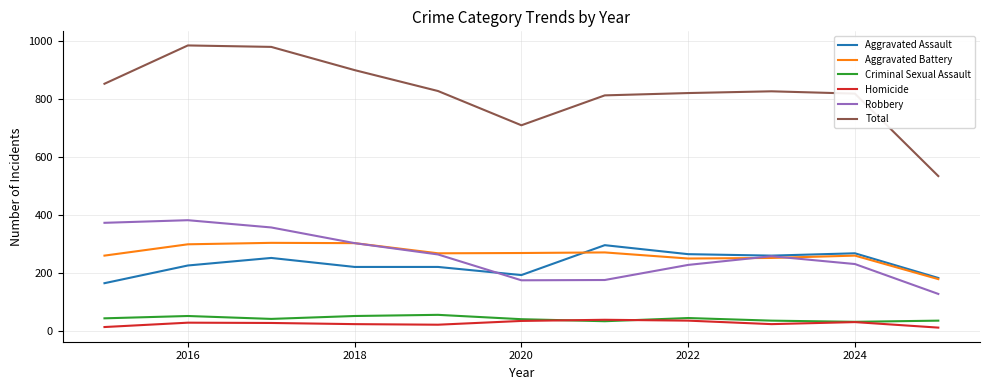

Which series has the largest total across all categories?

Total